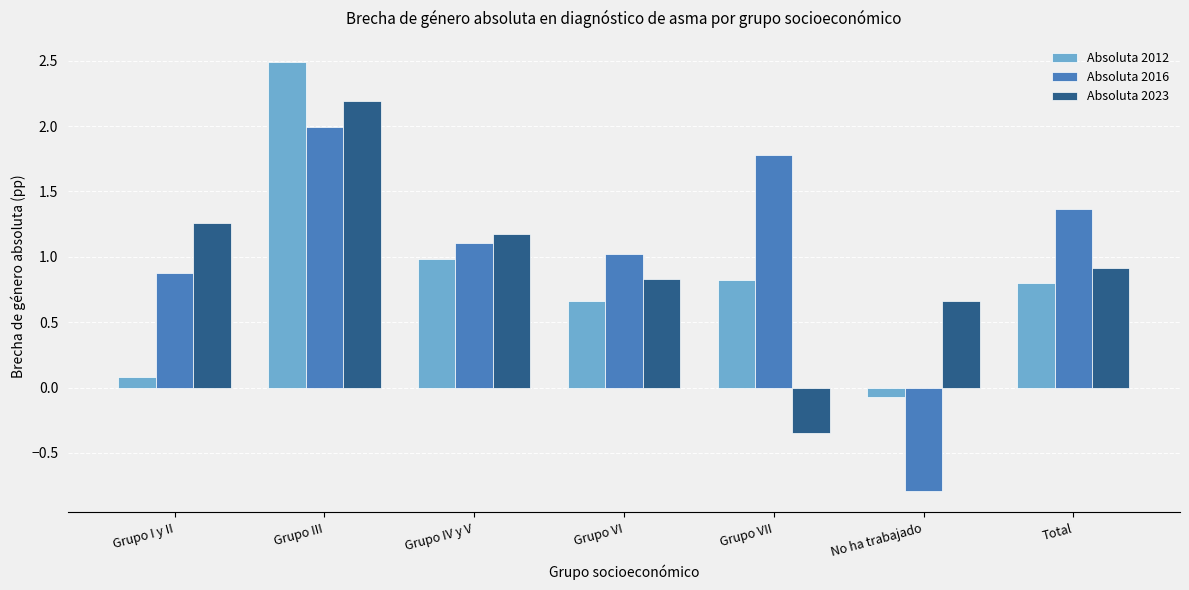

List the series in order of their overall mean, lowest first.

Absoluta 2012, Absoluta 2023, Absoluta 2016